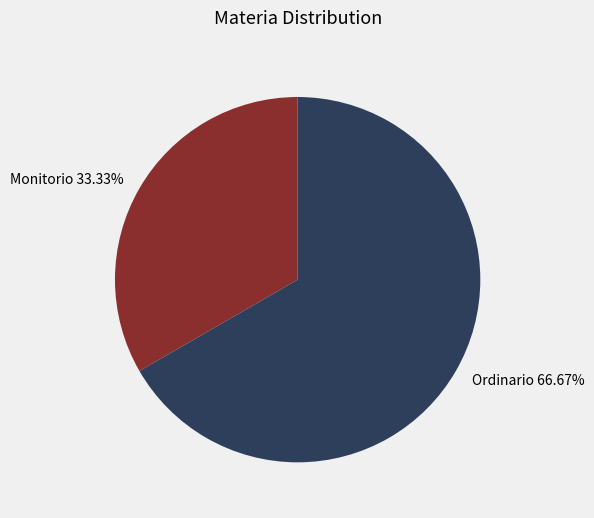

How many segments does this pie chart have?

2